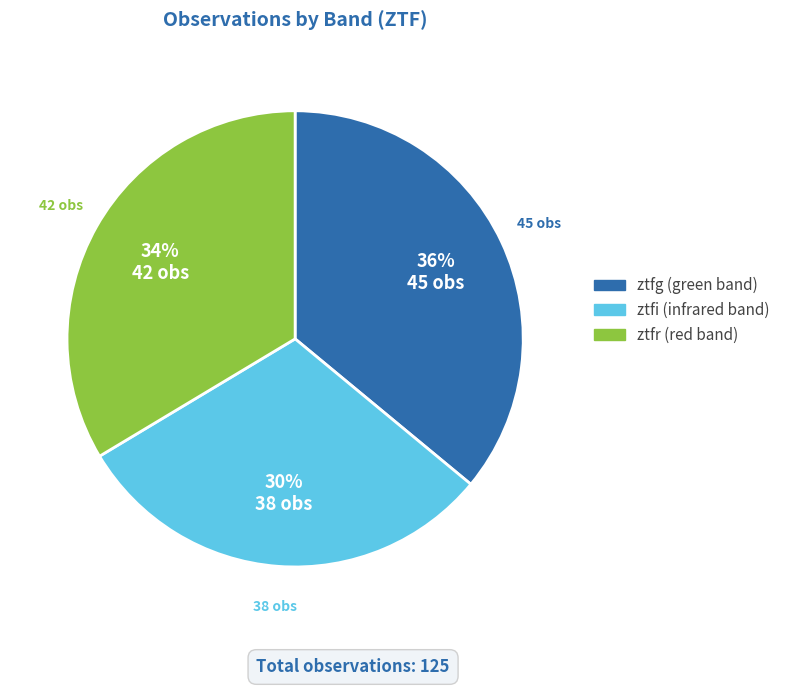

How many segments does this pie chart have?

3